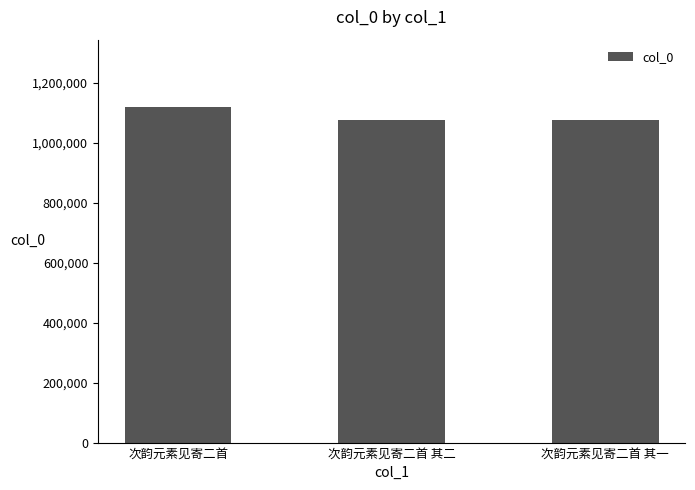

Which category has the highest value across all series?

次韵元素见寄二首